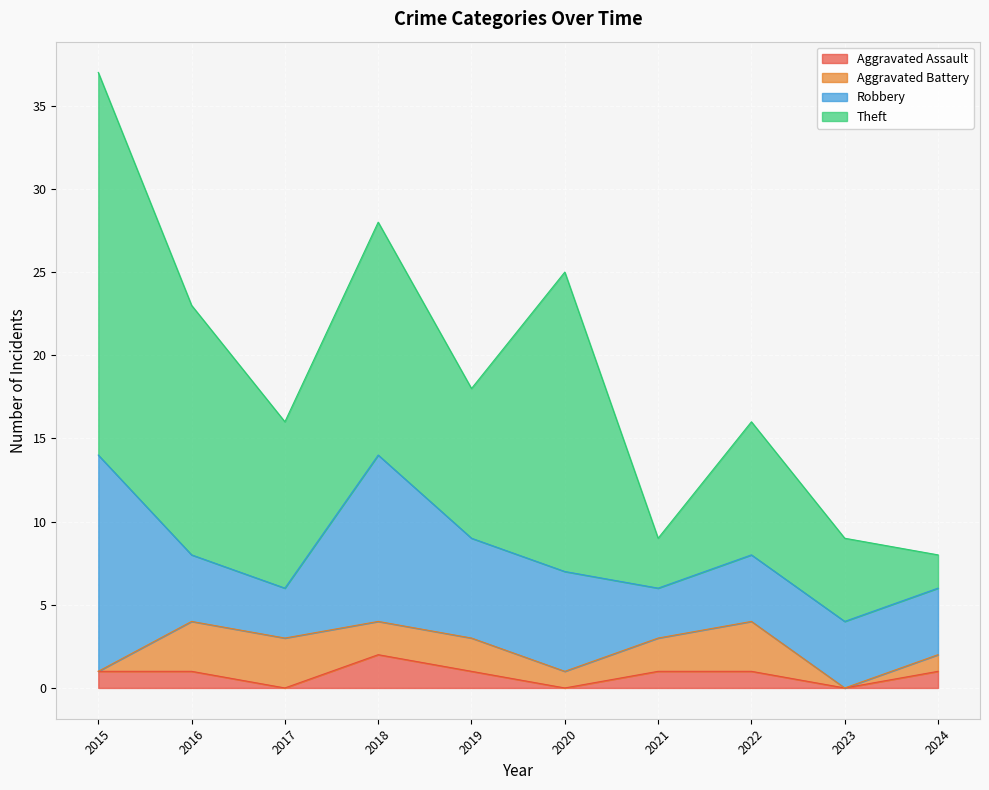

Where is the first local maximum for Aggravated Assault?

2018